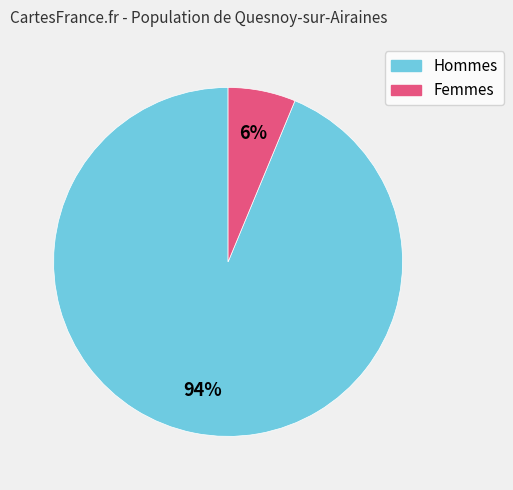

Is there any slice that represents more than half of the pie?

Yes